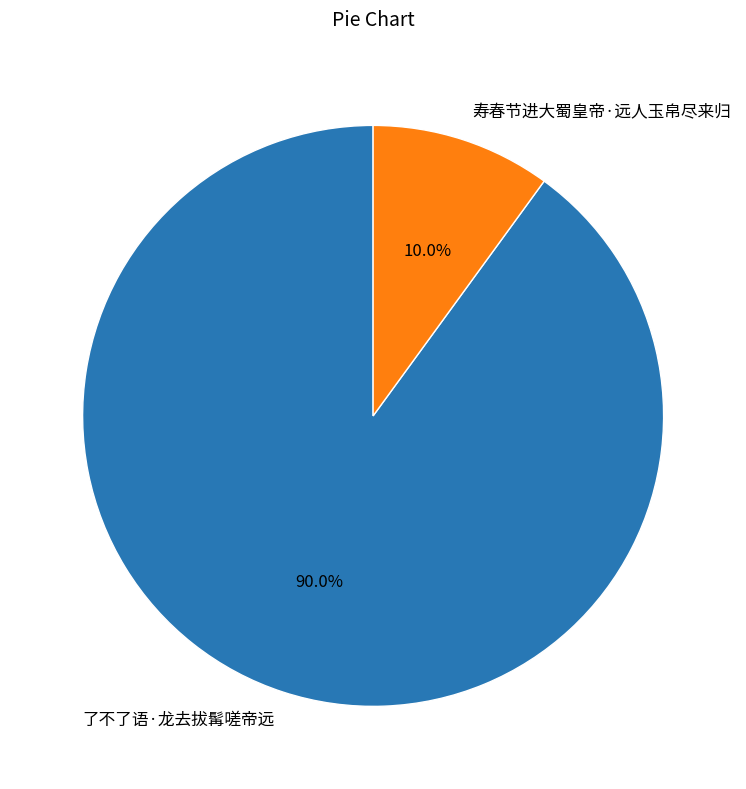

To the nearest percent, what portion does 寿春节进大蜀皇帝·远人玉帛尽来归 represent?

10%